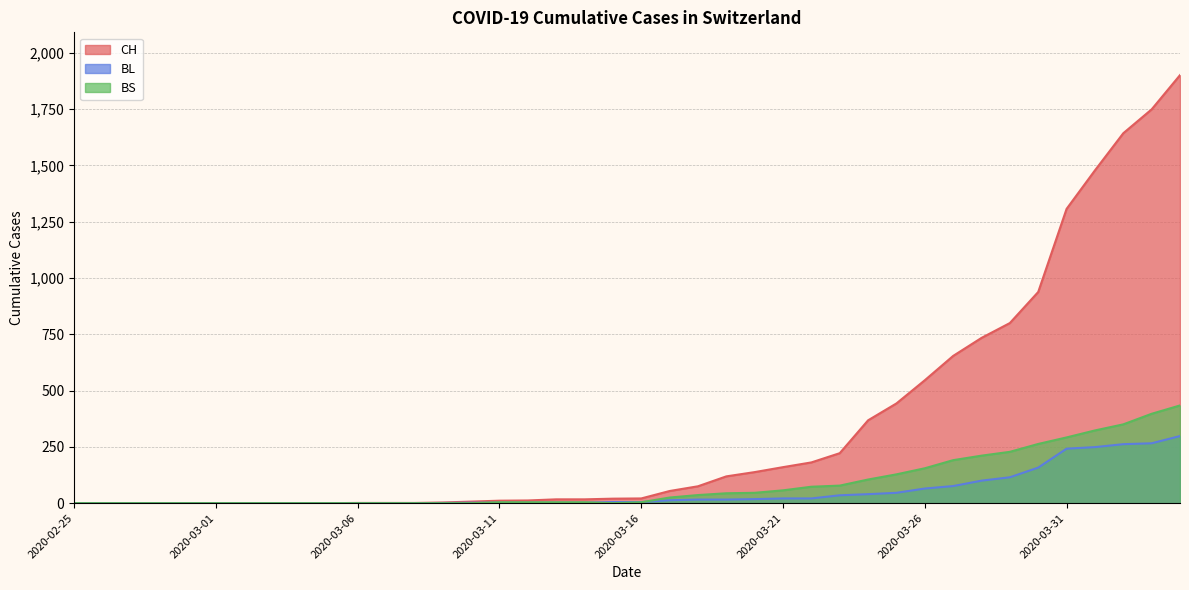

Which label corresponds to the smallest value in the chart?

2020-02-25